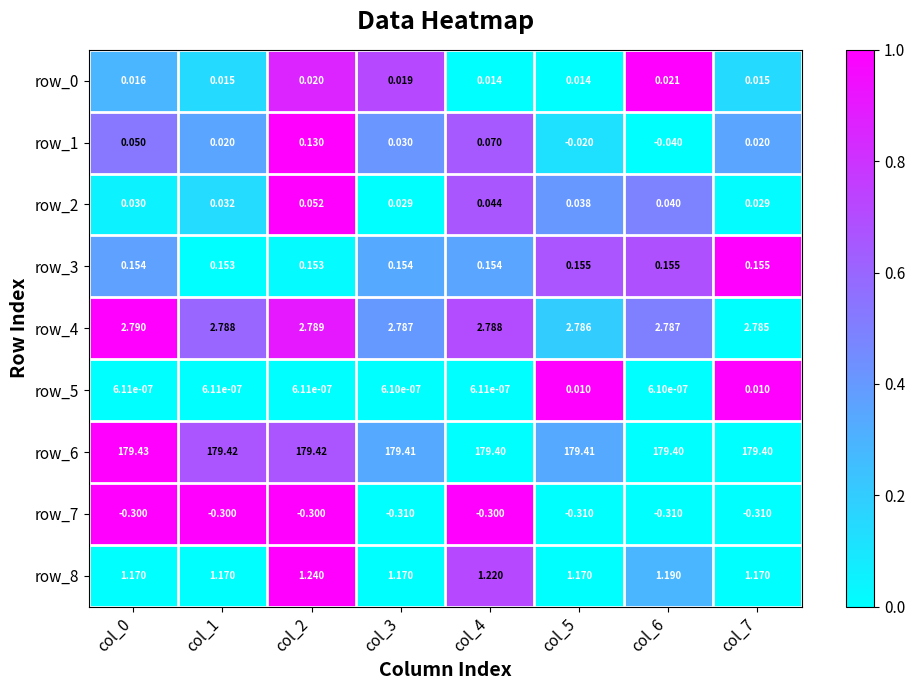

Which series changed the most between col_1 and col_6?

row_1